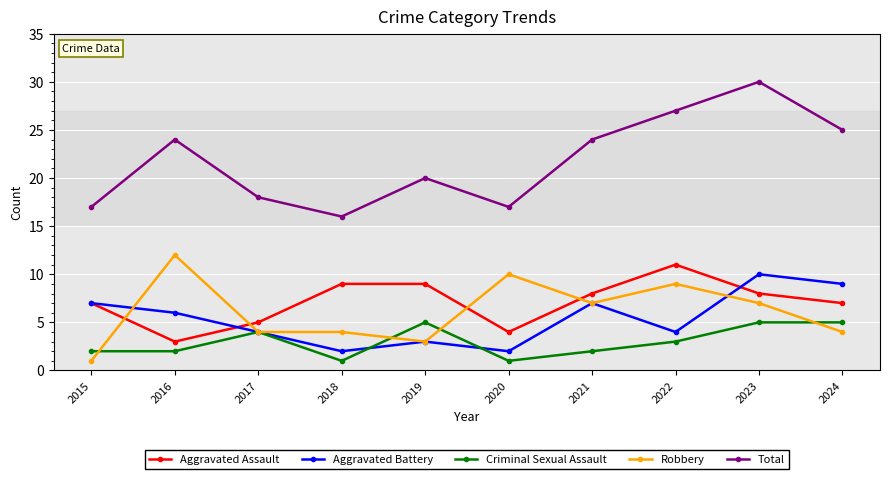

Is the value of Aggravated Battery at 2018 greater than the value of Total at 2018?

No